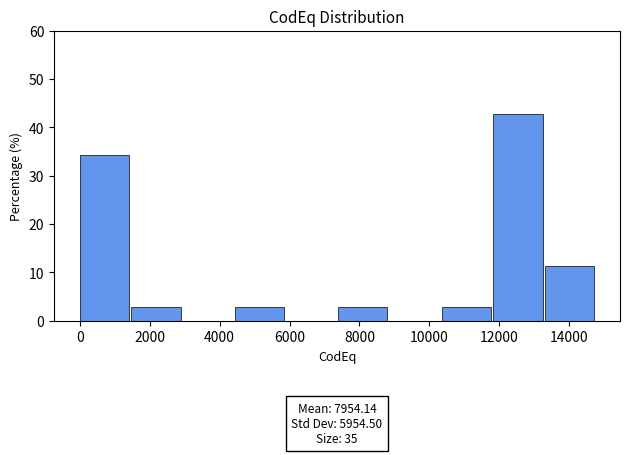

Over which range of the x-axis is the bar tallest?

11800 to 13400